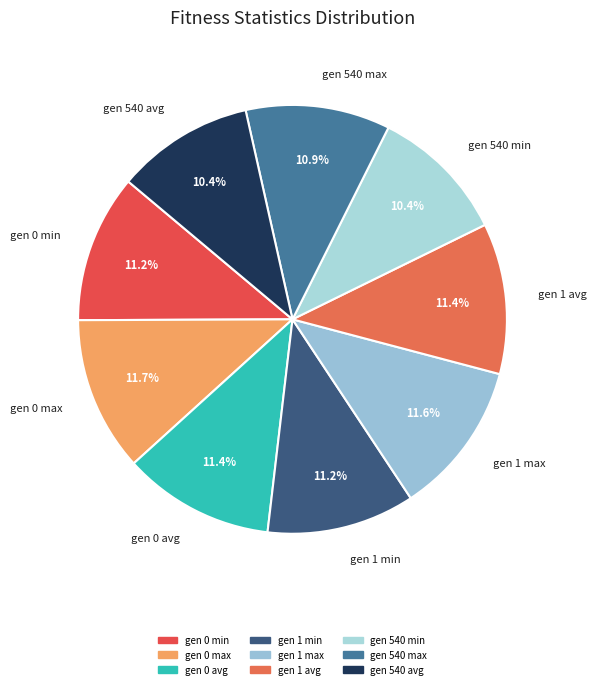

Combined, what portion of the pie is gen 1 max and gen 540 max?

22.5%